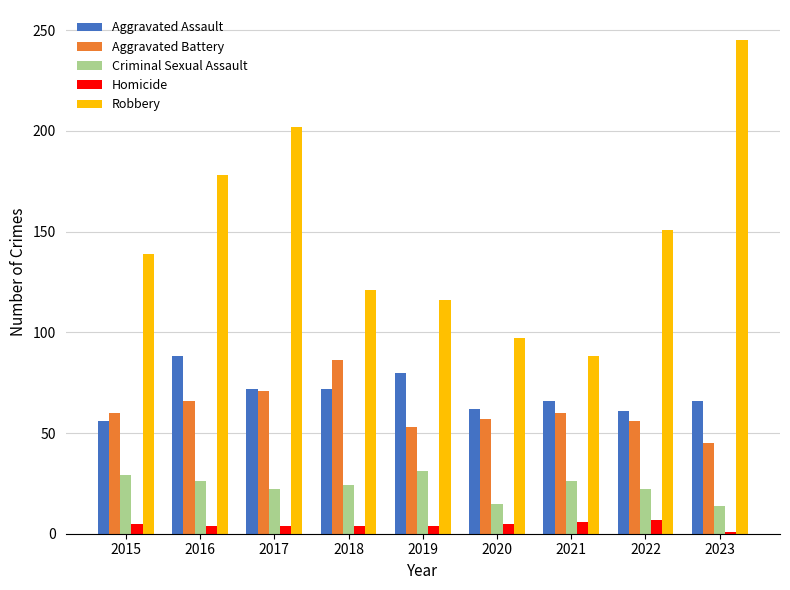

What is the greatest value displayed?

245